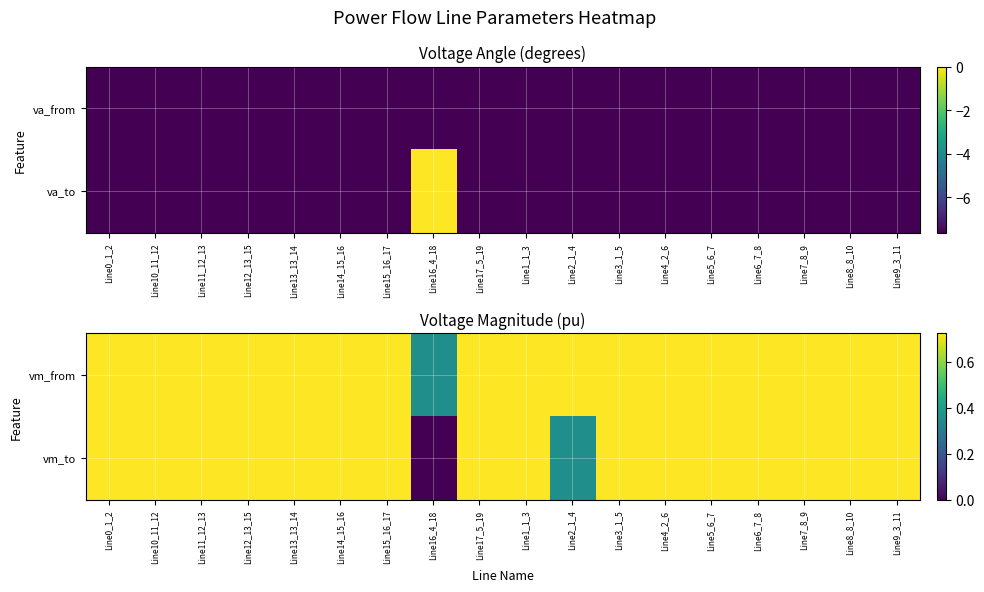

Where is vm_from nearest to the value 0?

Line16_4_18